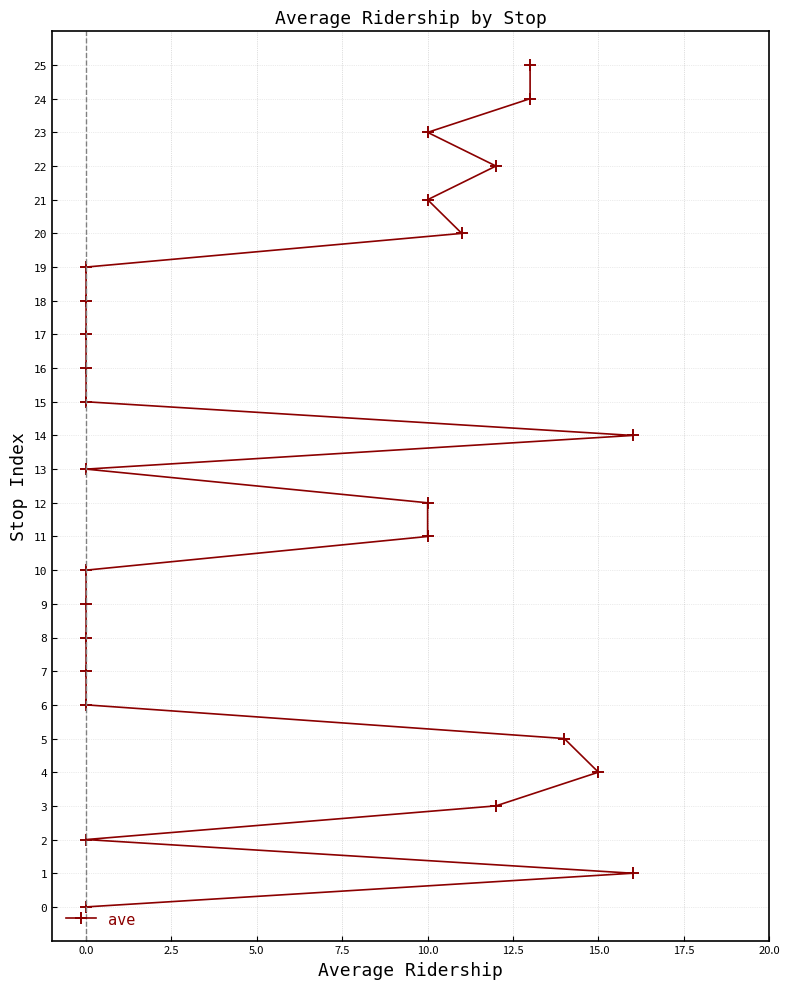

True or false: the data shows 14 at 24.

False